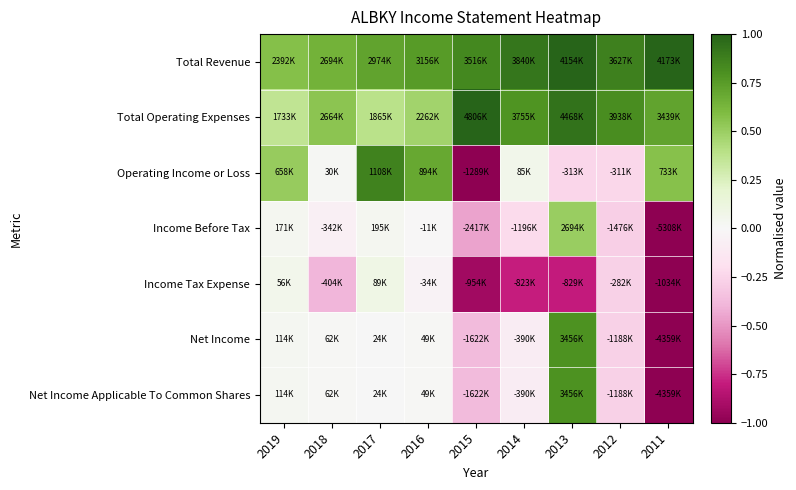

Reading left to right, list all the values displayed in this chart.

Total Revenue: 2019=0.6	2018=0.6	2017=0.7	2016=0.8	2015=0.8	2014=0.9	2013=1.0	2012=0.9	2011=1.0
Total Operating Expenses: 2019=0.4	2018=0.6	2017=0.4	2016=0.5	2015=1.0	2014=0.8	2013=0.9	2012=0.8	2011=0.7
Operating Income or Loss: 2019=0.5	2018=0.0	2017=0.9	2016=0.7	2015=-1.0	2014=0.1	2013=-0.2	2012=-0.2	2011=0.6
Income Before Tax: 2019=0.0	2018=-0.1	2017=0.0	2016=-0.0	2015=-0.5	2014=-0.2	2013=0.5	2012=-0.3	2011=-1.0
Income Tax Expense: 2019=0.1	2018=-0.4	2017=0.1	2016=-0.0	2015=-0.9	2014=-0.8	2013=-0.8	2012=-0.3	2011=-1.0
Net Income: 2019=0.0	2018=0.0	2017=0.0	2016=0.0	2015=-0.4	2014=-0.1	2013=0.8	2012=-0.3	2011=-1.0
Net Income Applicable To Common Shares: 2019=0.0	2018=0.0	2017=0.0	2016=0.0	2015=-0.4	2014=-0.1	2013=0.8	2012=-0.3	2011=-1.0